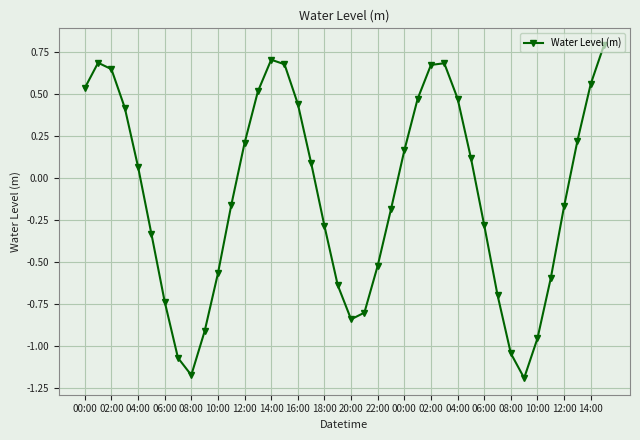

What is the maximum value shown in the chart?

0.8